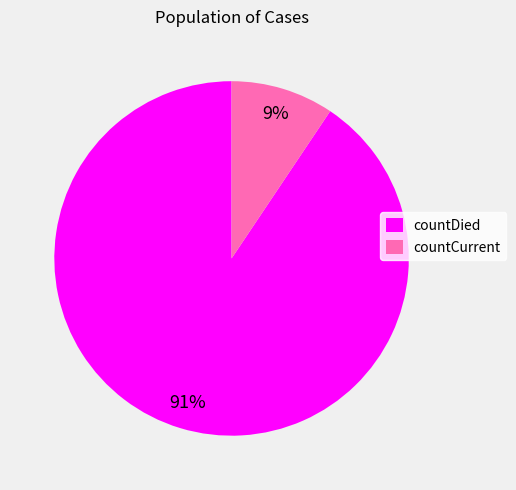

Which slice represents more than half of the pie?

countDied